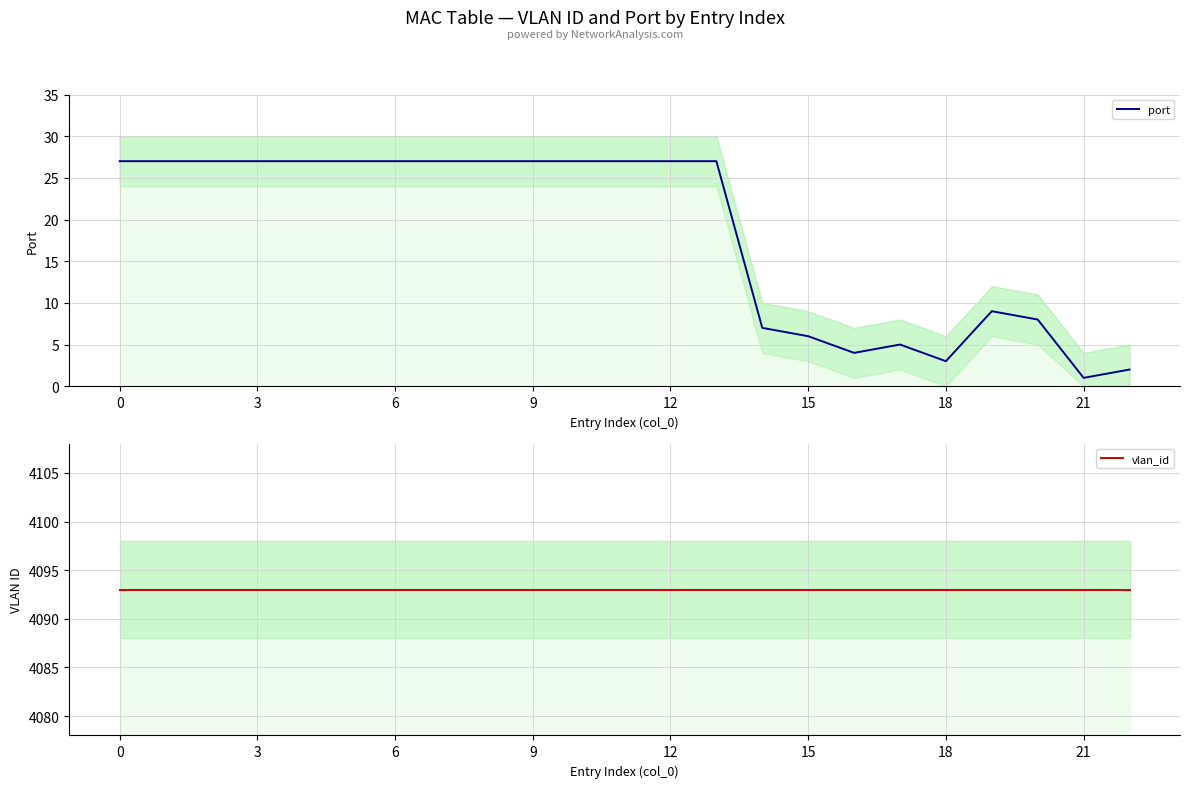

In port, how many points are higher than both neighbors (excluding endpoints)?

2